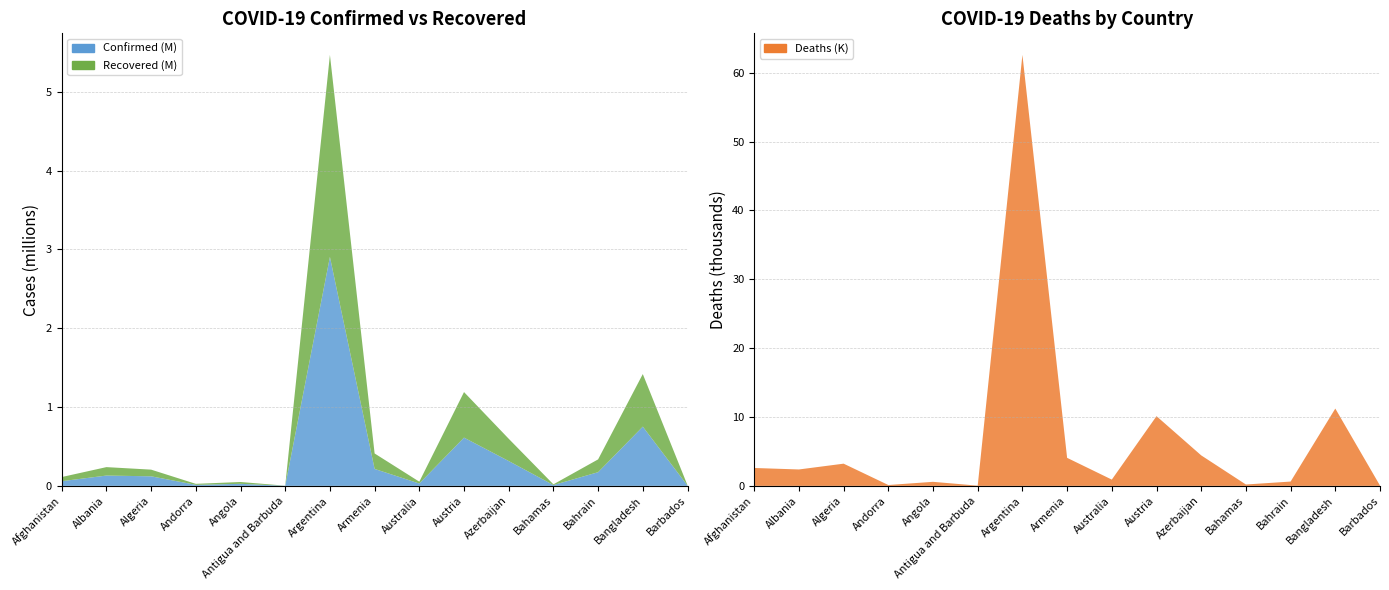

Reading left to right, list all the values displayed in this chart.

Confirmed: 59225	130736	121344	13121	25942	1232	2905172	214872	29750	612170	315119	10220	173548	751659	3828
Recovered: 52794	107163	84598	12561	23341	1014	2563223	196289	23267	577977	282786	9326	162537	666927	3746
Deaths: 2598	2383	3225	124	587	32	62599	4071	910	10126	4429	198	626	11228	44